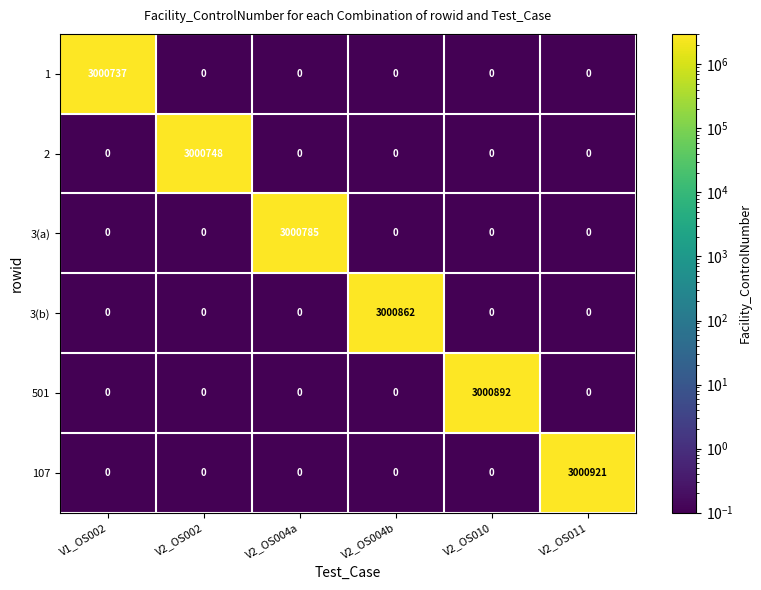

At which label does 1 reach its peak?

V1_OS002